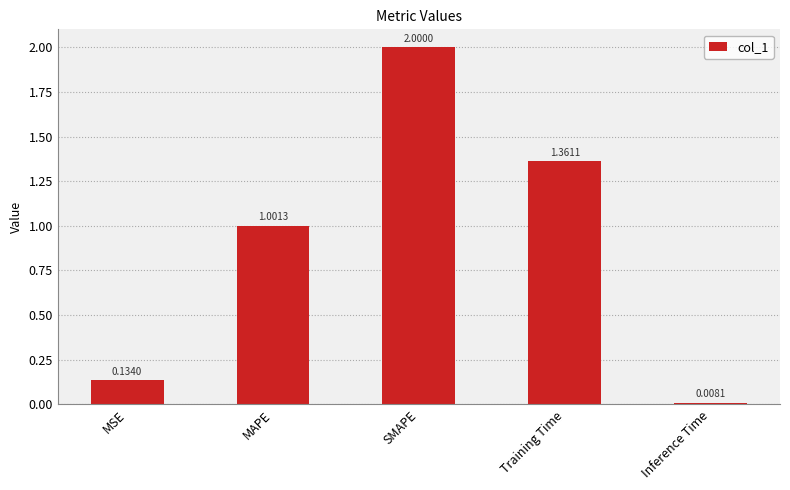

What is the average value?

0.9